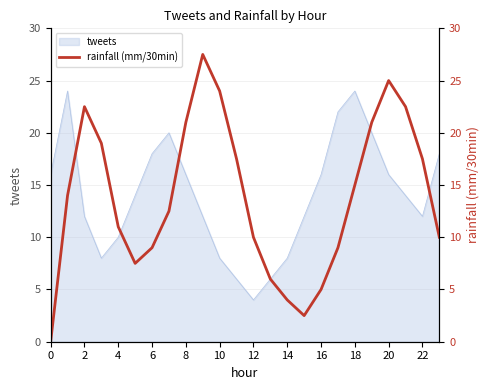

What is the minimum value for tweets?

4